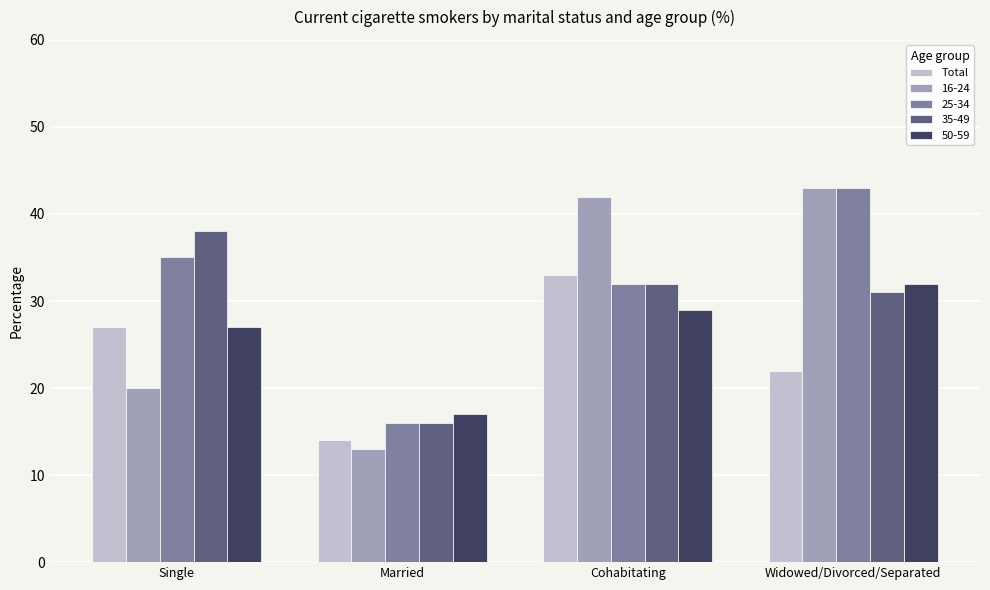

Is the value of 35-49 at Married greater than the value of Total at Widowed/Divorced/Separated?

No